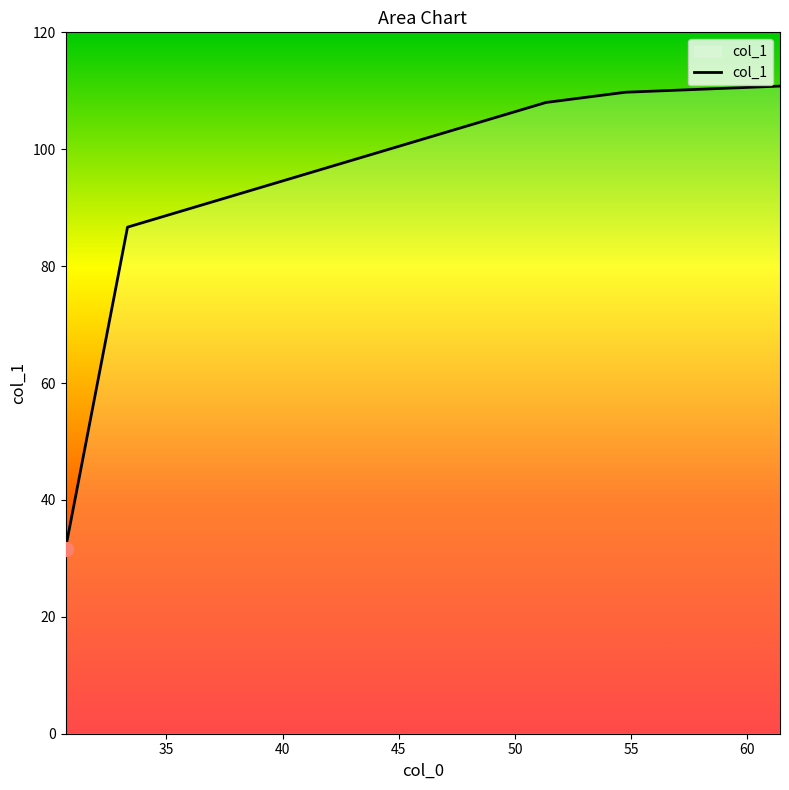

Reading right to left, what are all the values shown in this chart?

110.8	109.8	108.0	86.7	31.7